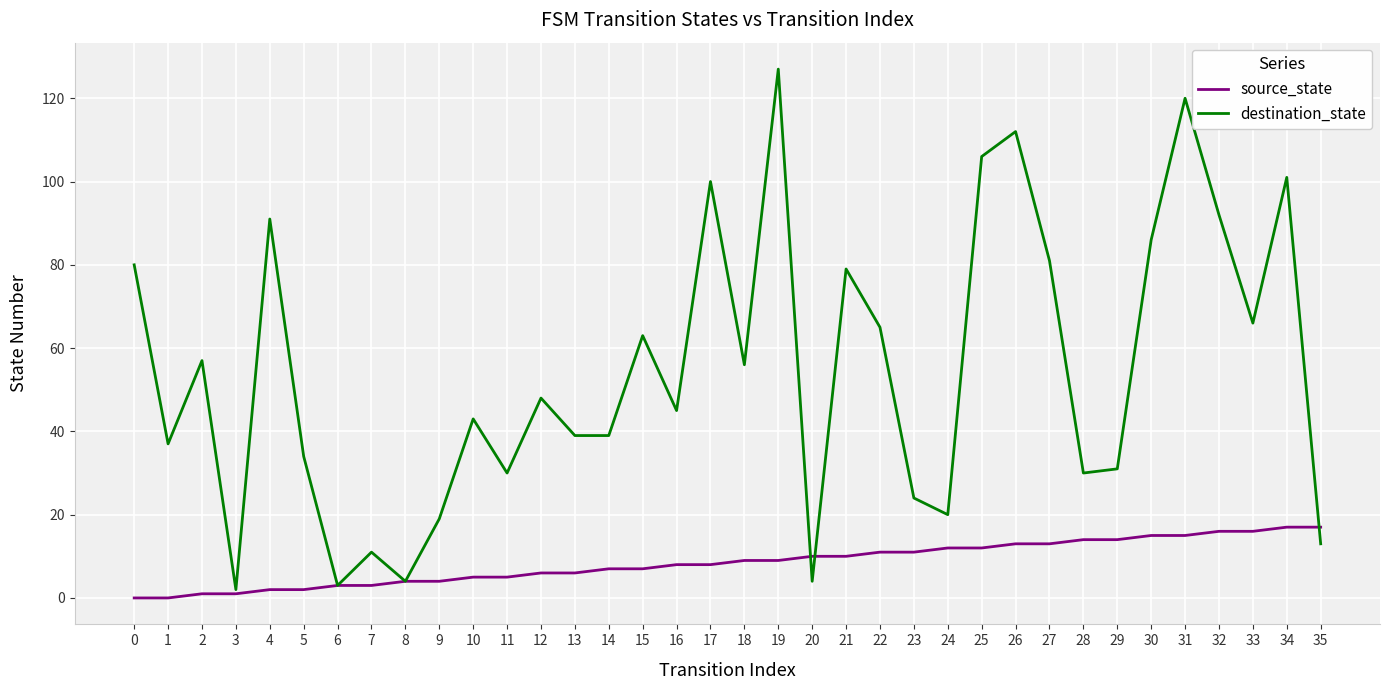

Which series has the largest total across all categories?

destination_state